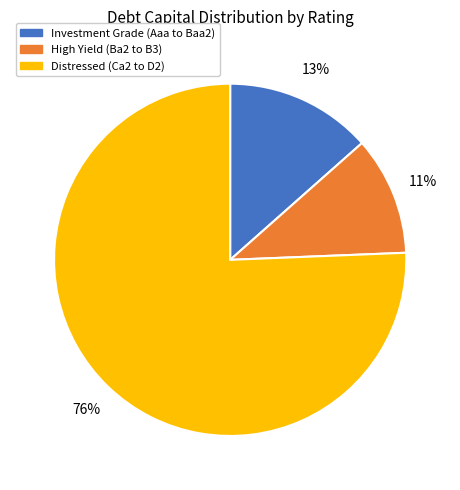

To the nearest percent, what is the difference between the largest and smallest slice percentages?

65%